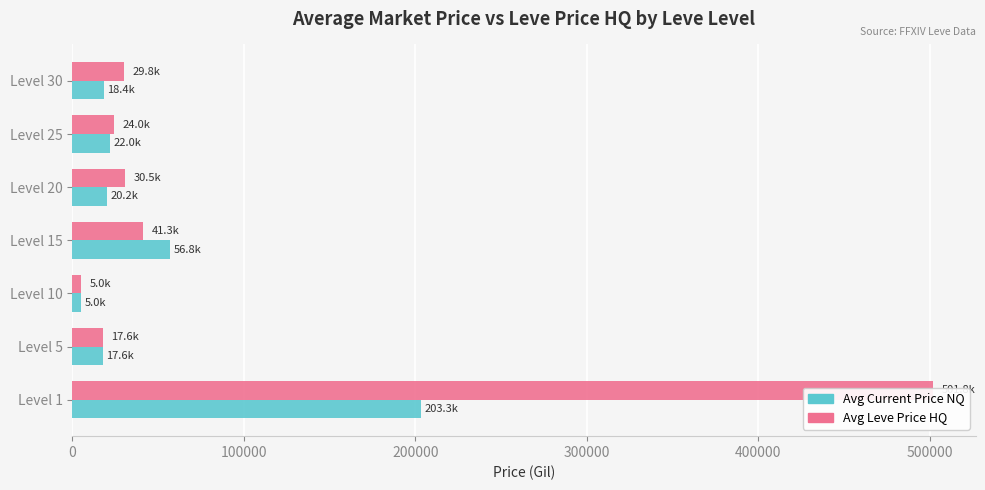

What are all the series names shown in the legend?

Avg Current Price NQ, Avg Leve Price HQ